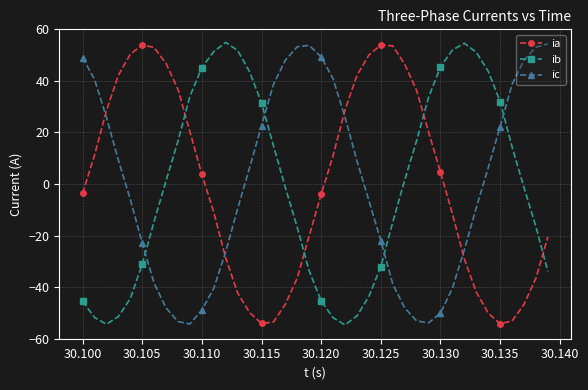

In ia, how many points are lower than both neighbors (excluding endpoints)?

2